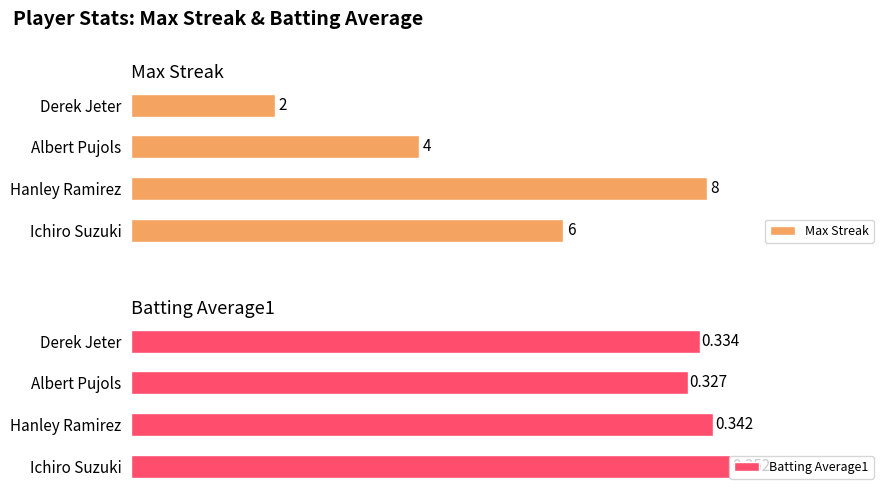

What is the greatest value displayed?

8.0